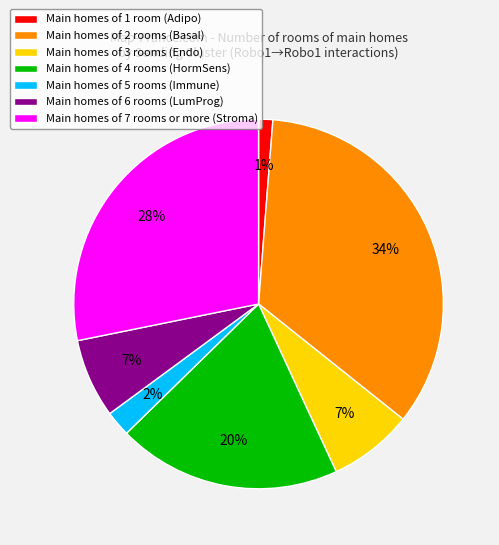

To the nearest percent, what is the average slice percentage?

14%